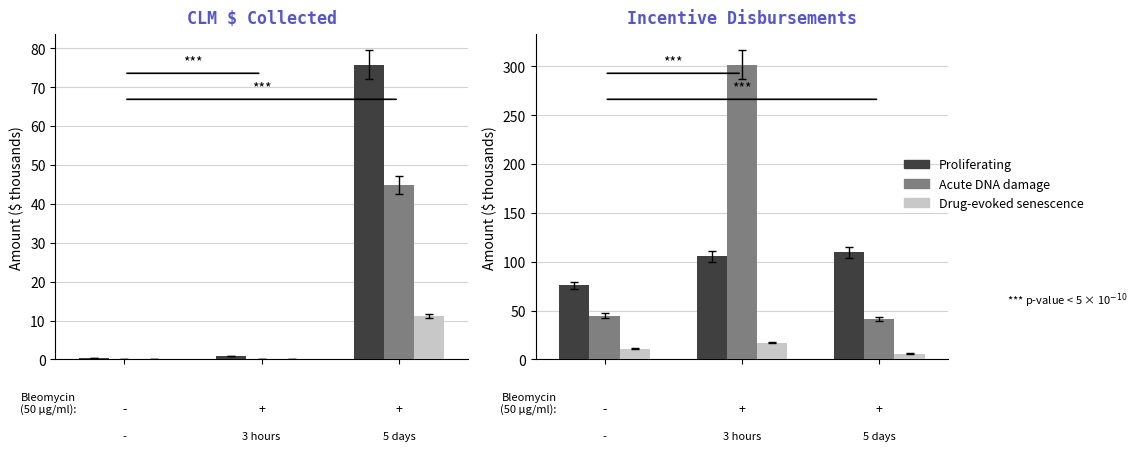

The Proliferating series shows 75.7 at 2. True or false?

False